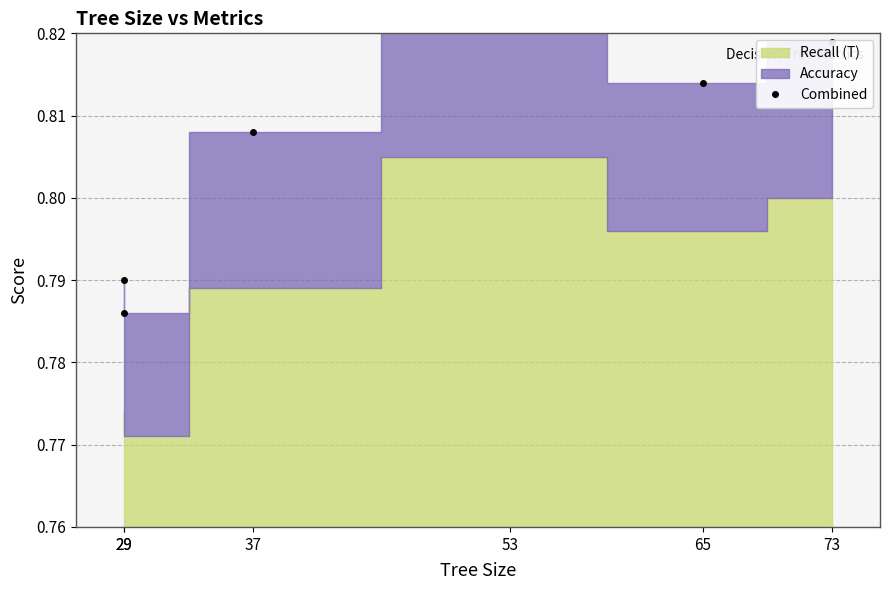

How many interior local valleys (lower than both neighbors) does the data have?

2